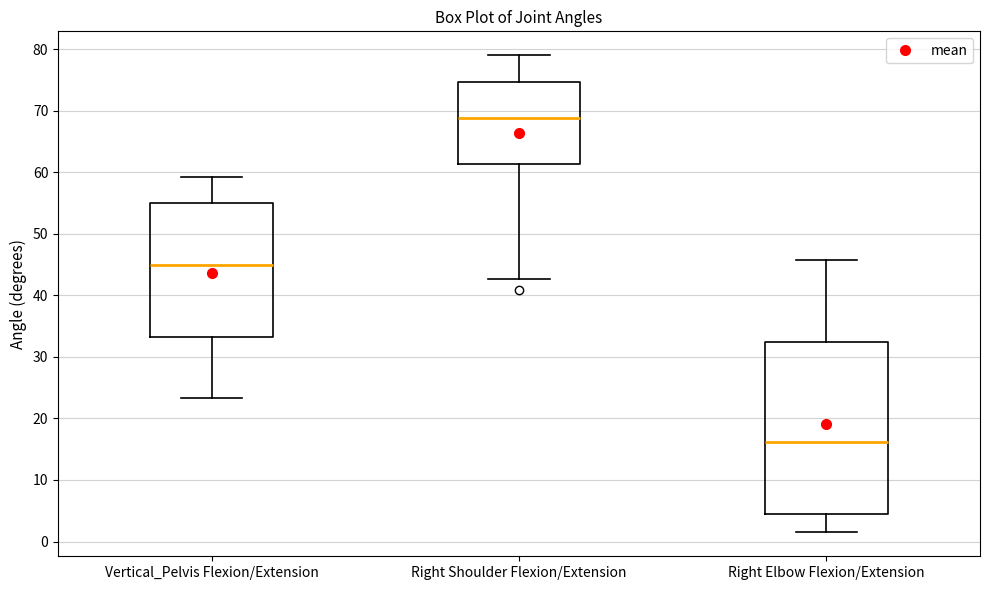

Which box's median line is the highest?

Right Shoulder Flexion/Extension